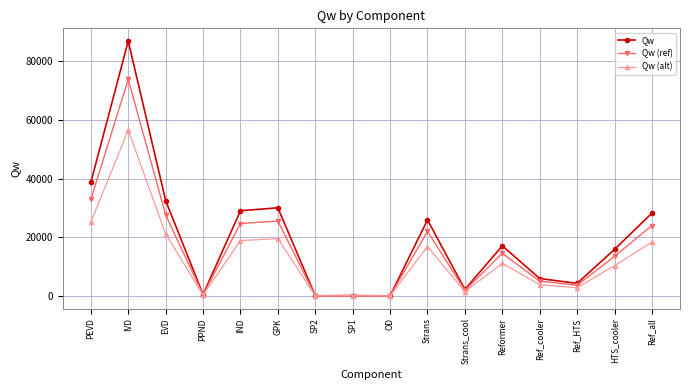

Which series changed the most between PEVD and PPND?

Qw